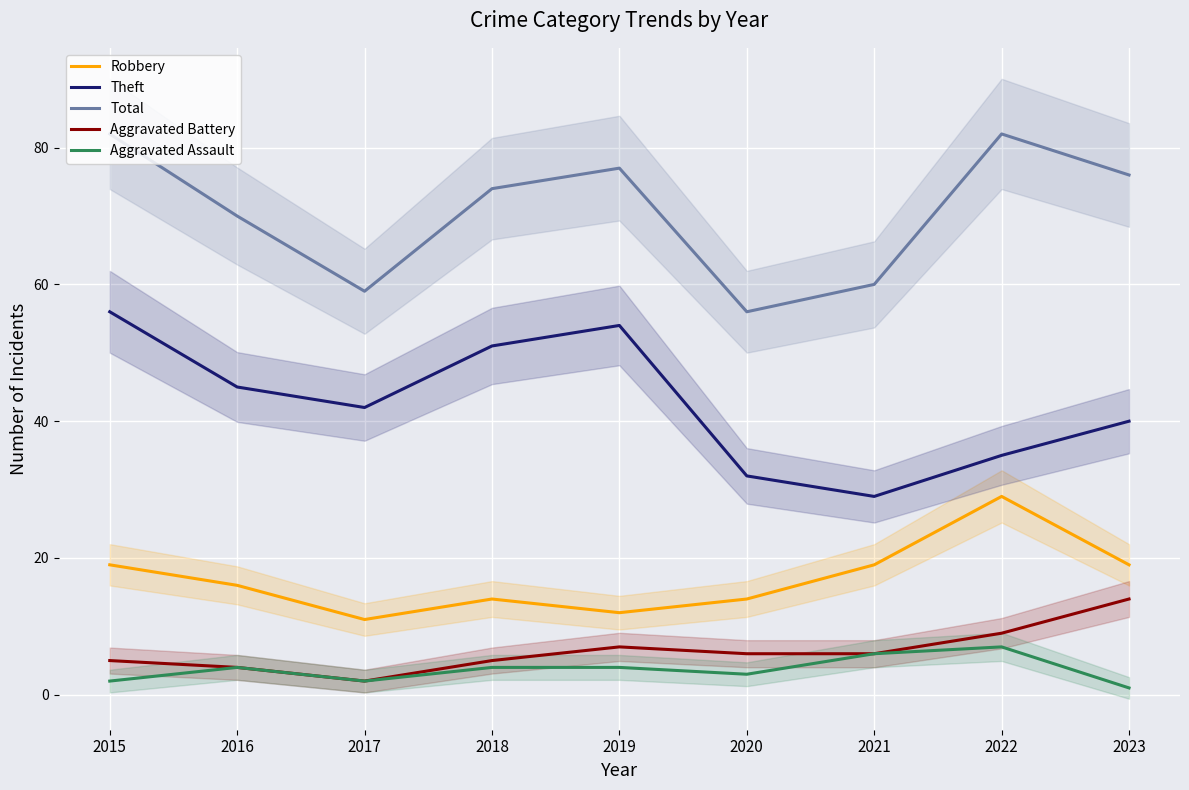

What is the value of the Aggravated Assault point at the 1st from the left?

2